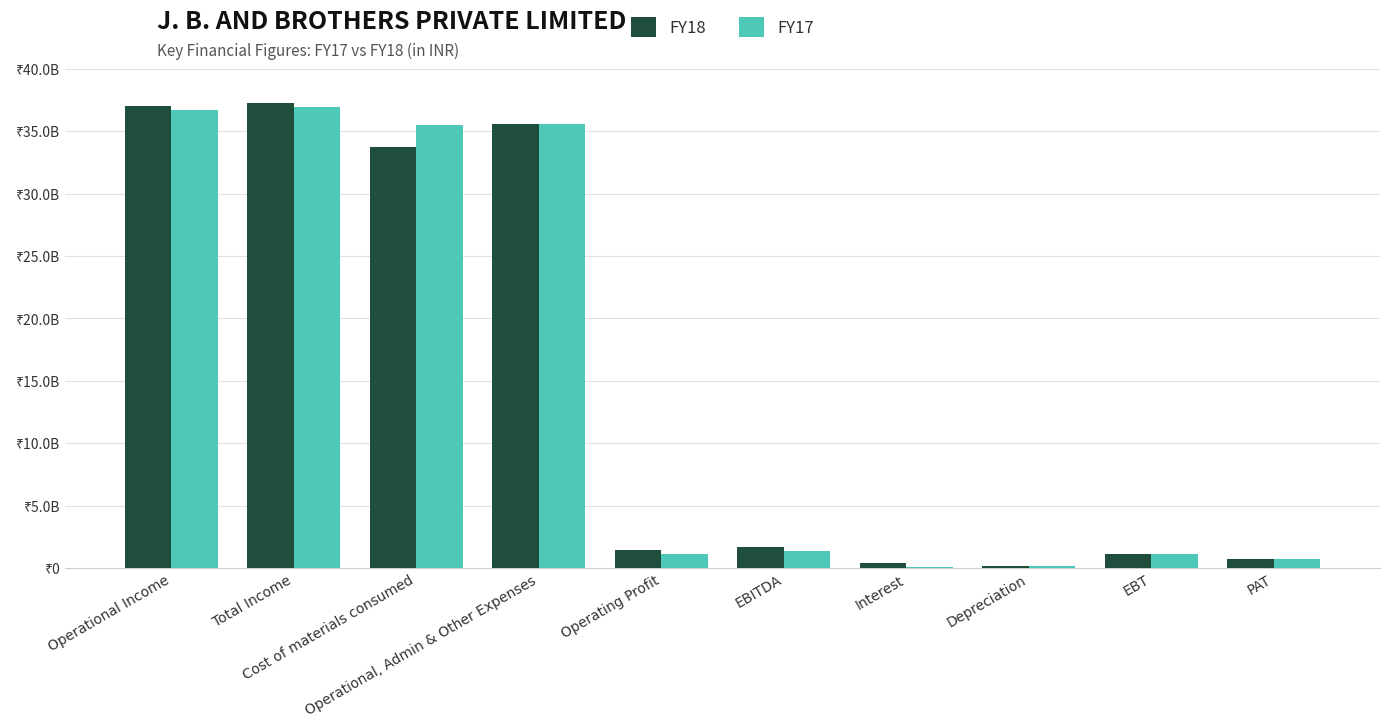

Is the value of FY18 at Total Income greater than the value of FY17 at PAT?

Yes